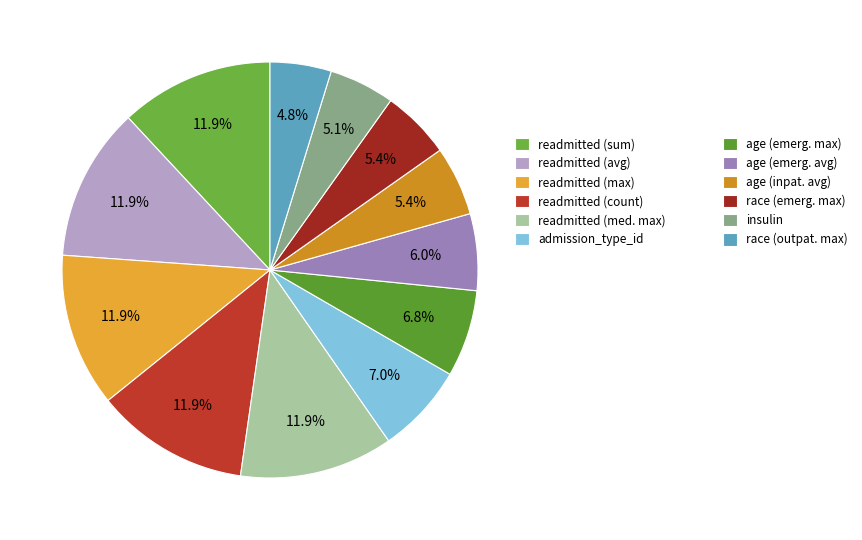

Count the number of slices in the pie.

12